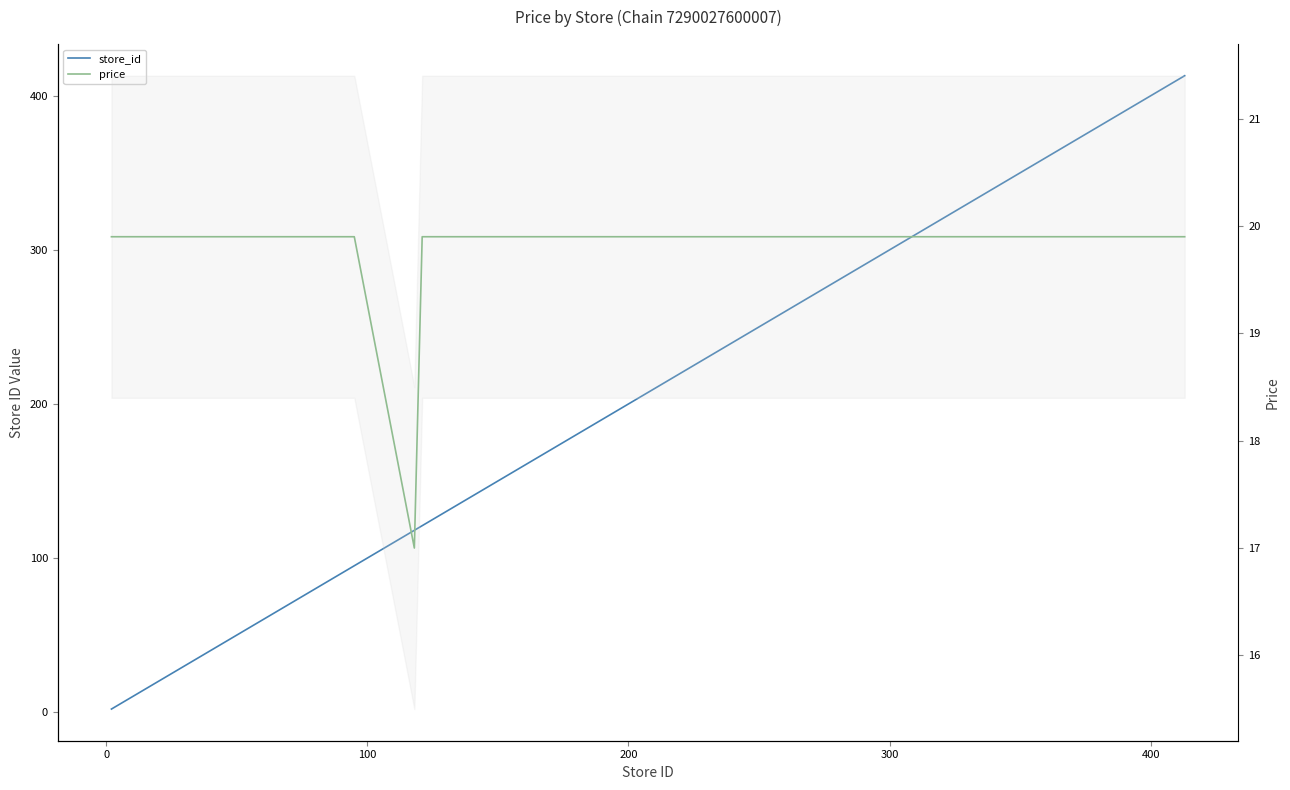

True or false: price has more than 0 points higher than both neighbors.

False